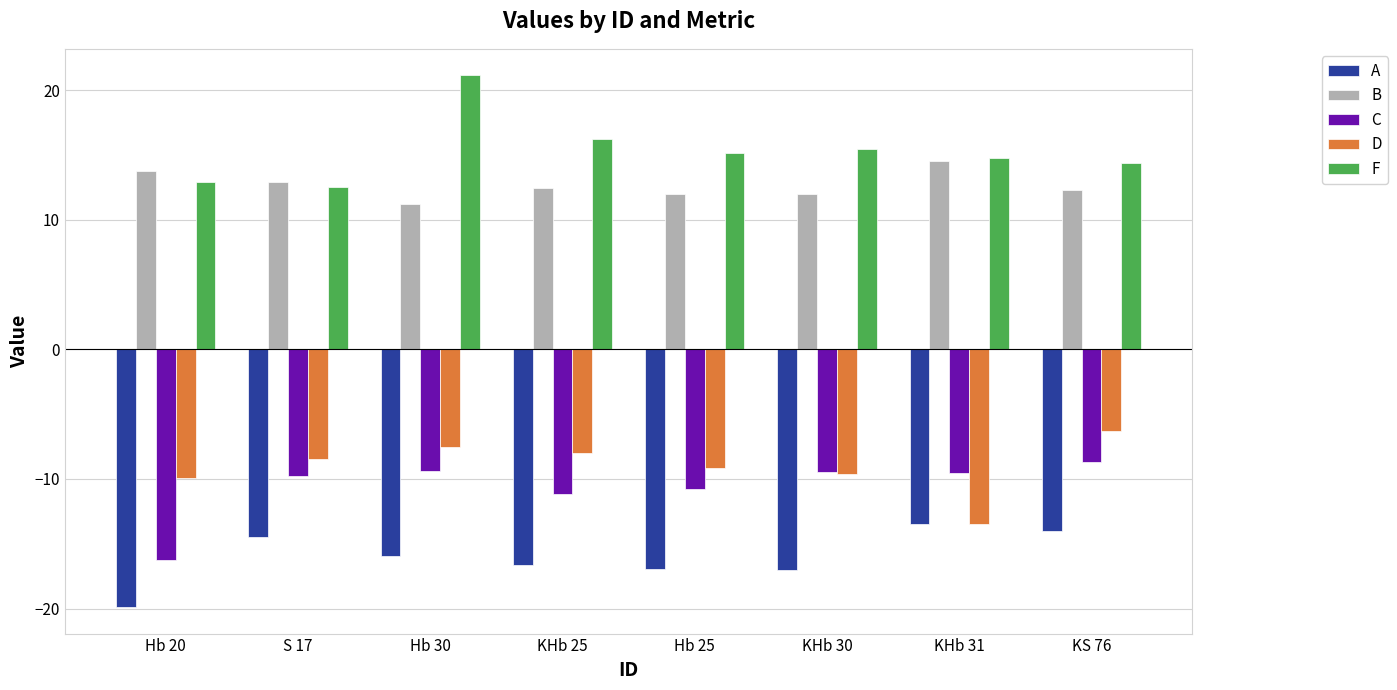

Which series has the largest total across all categories?

F